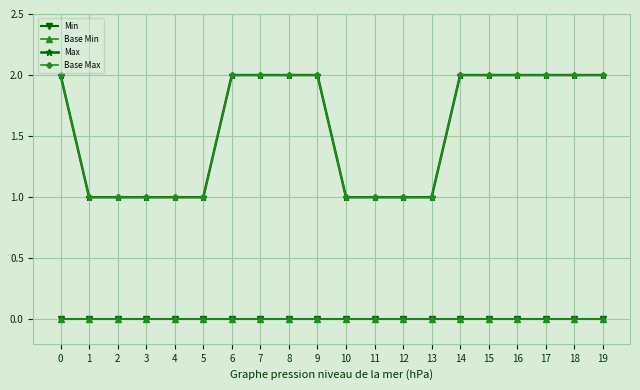

How many Base Max values are between 1 and 2?

20